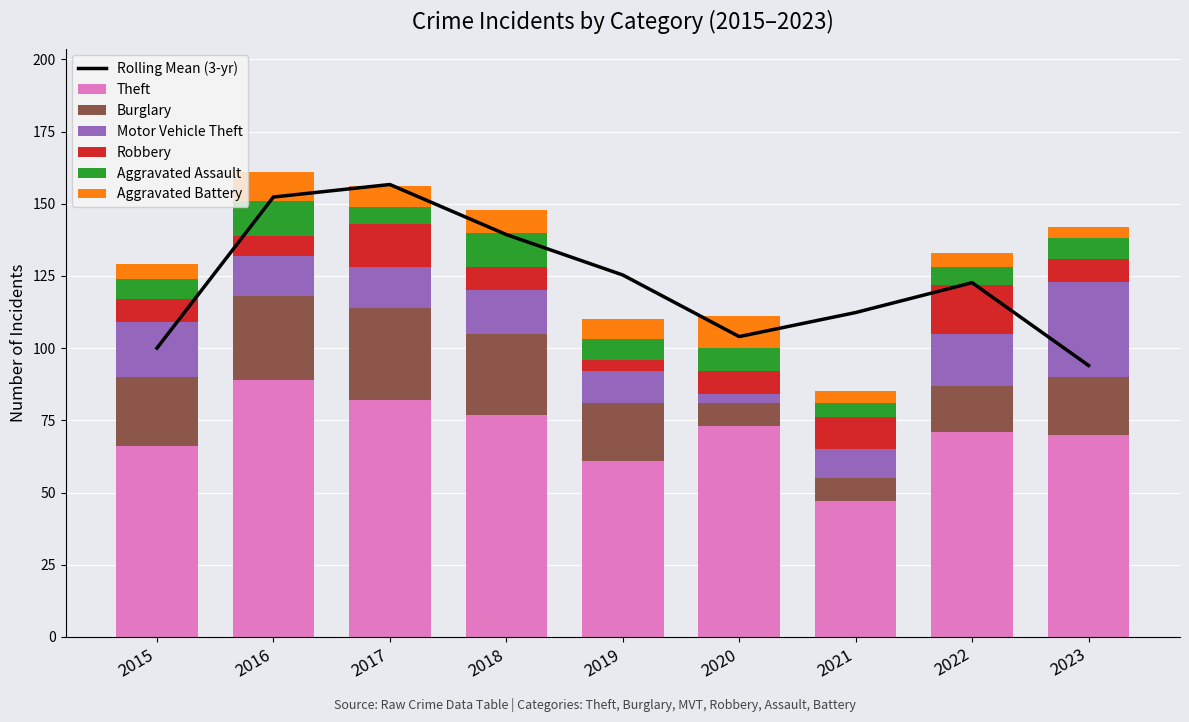

Which series has the largest range (max minus min)?

Theft